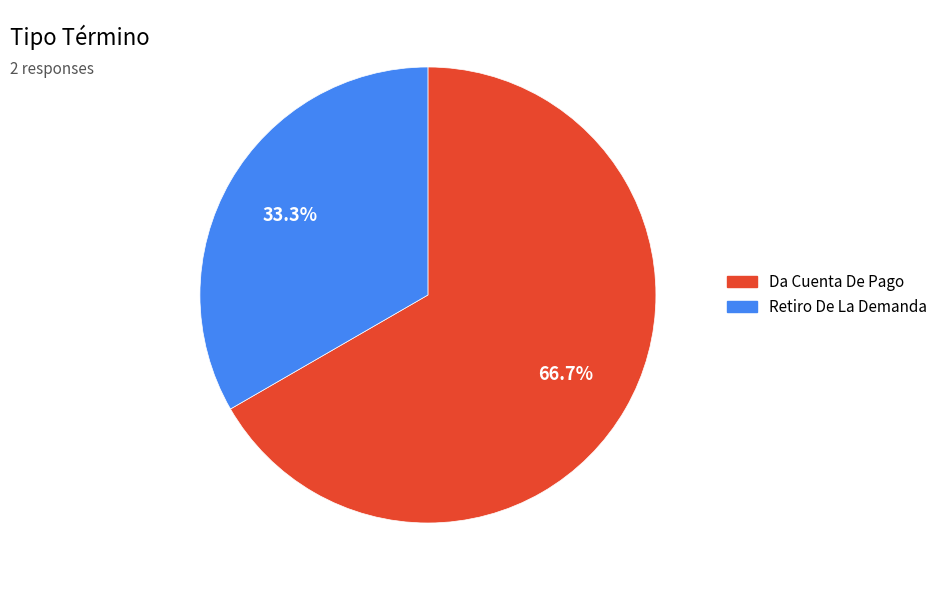

Which category accounts for the majority?

Da Cuenta De Pago